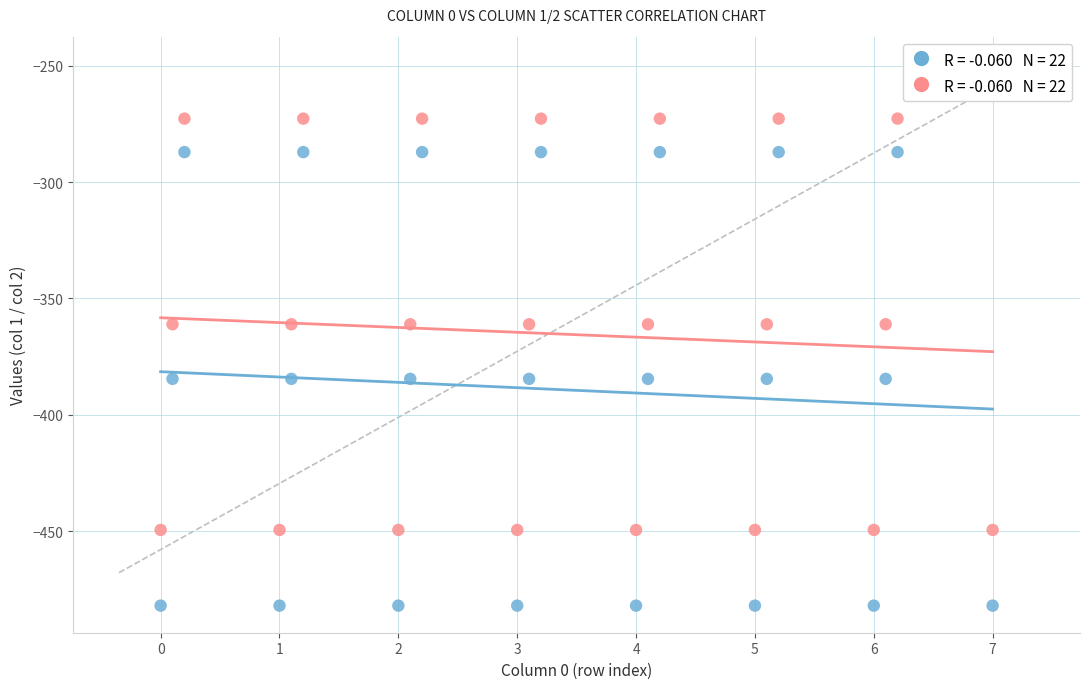

Across all data points, what is the range of Y values (max minus min)?

209.3